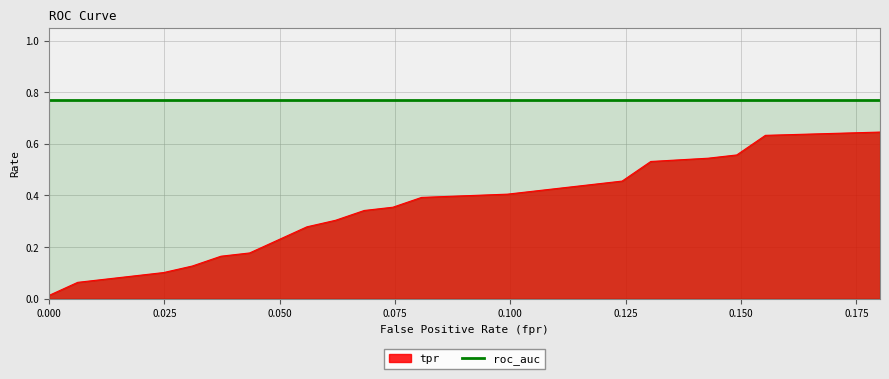

The chart shows a value of 0.3 at 0.03726708074534162. True or false?

False